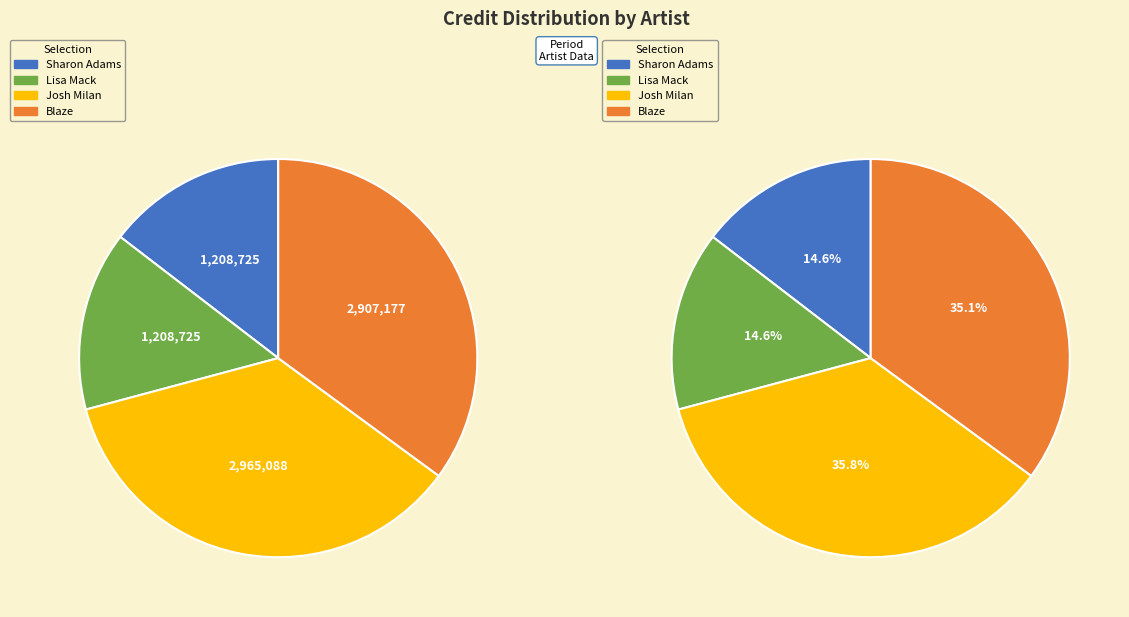

Is the sum of Lisa Mack and Blaze greater than half?

No